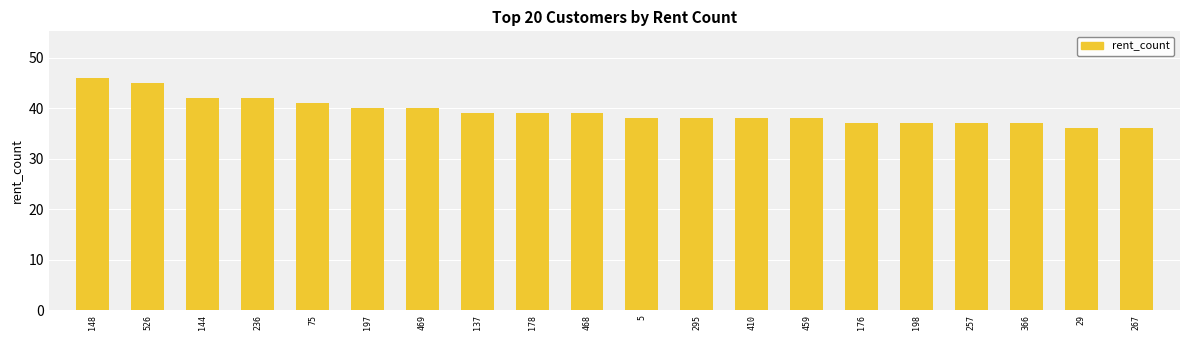

Reading right to left, list all the values displayed in this chart.

267=36	29=36	366=37	257=37	198=37	176=37	459=38	410=38	295=38	5=38	468=39	178=39	137=39	469=40	197=40	75=41	236=42	144=42	526=45	148=46